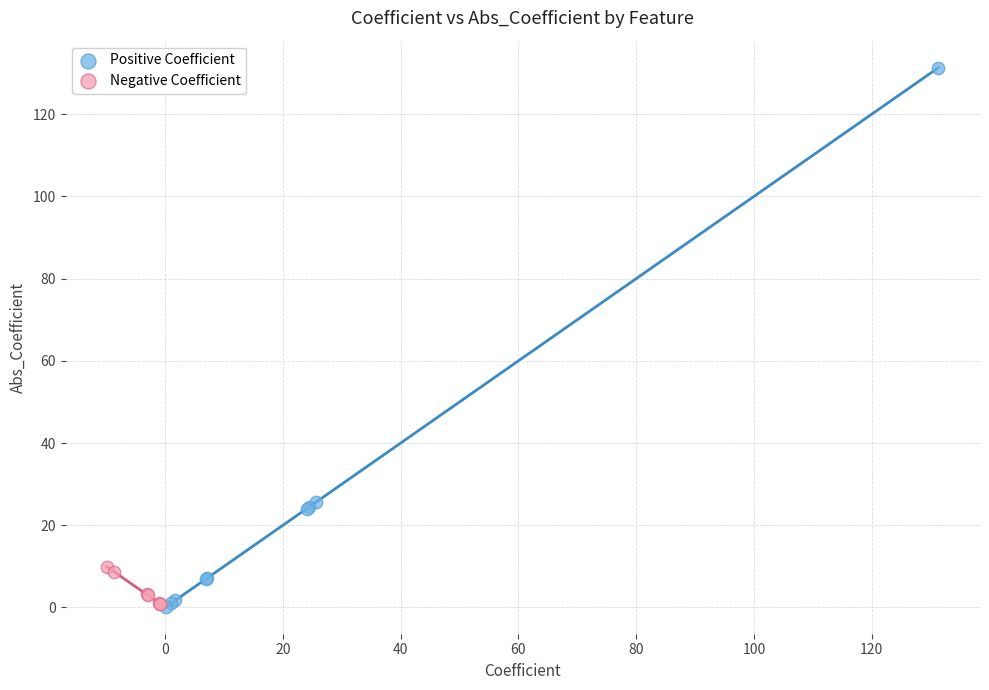

Which series contains the highest Y value?

Positive Coefficient